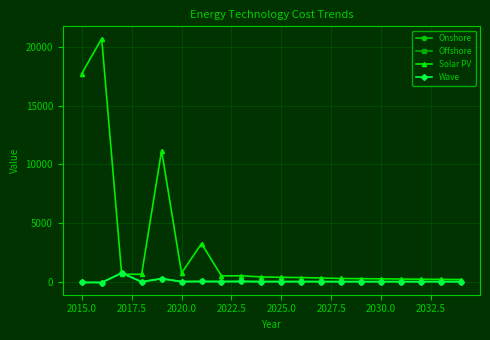

Does the chart have visible grid lines?

Yes